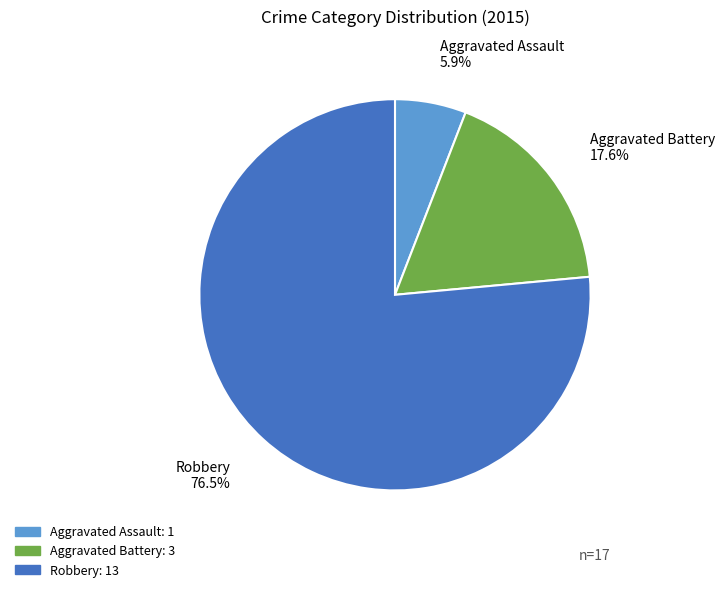

Which slice is the largest?

Robbery